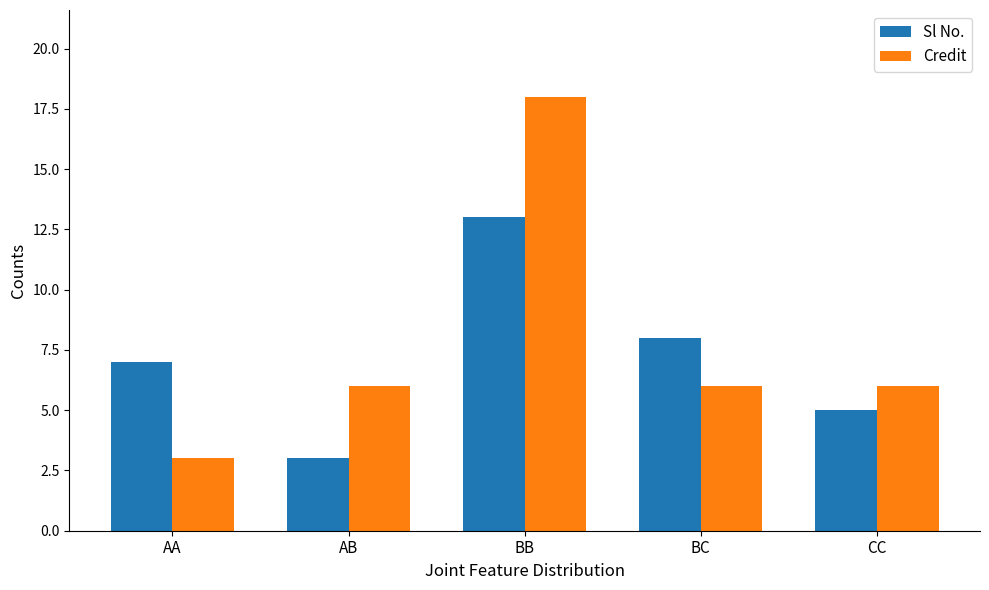

What is the sum of the Sl No. values at BC and AB?

11